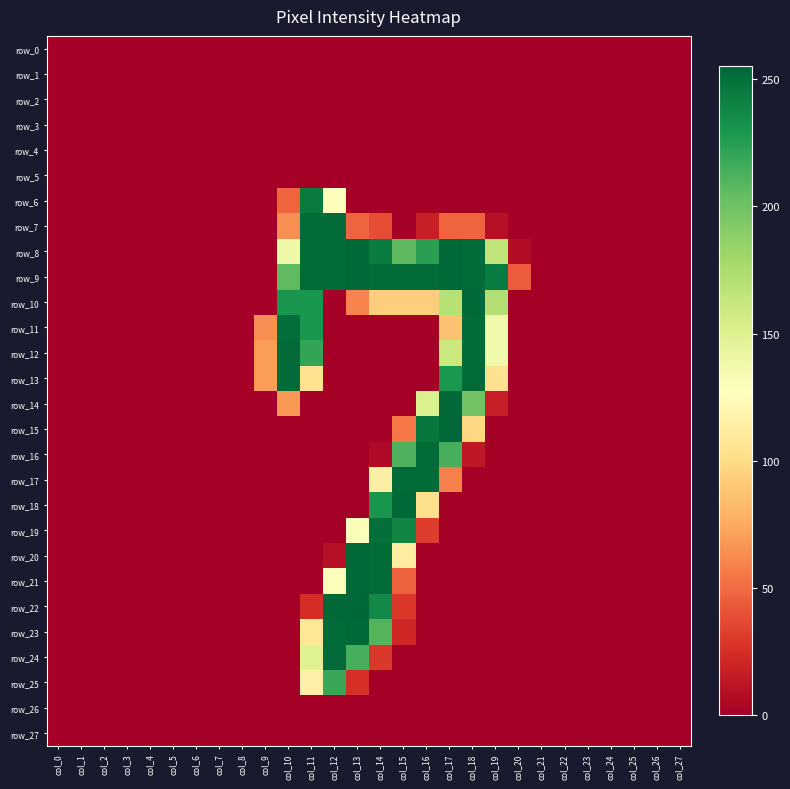

At which category is the sum across all series the highest?

col_14